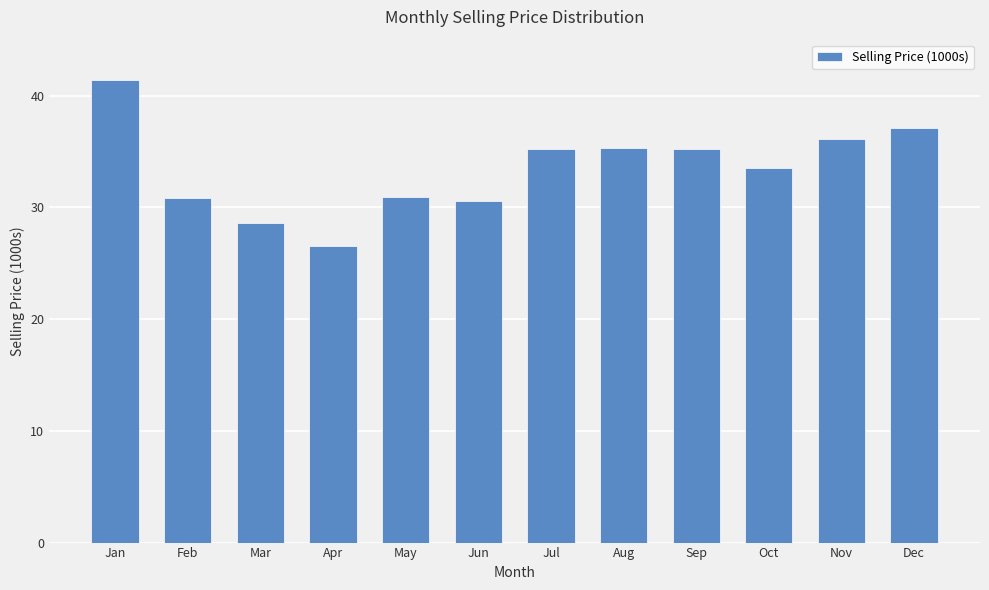

What is the difference between the maximum and minimum values?

14.8